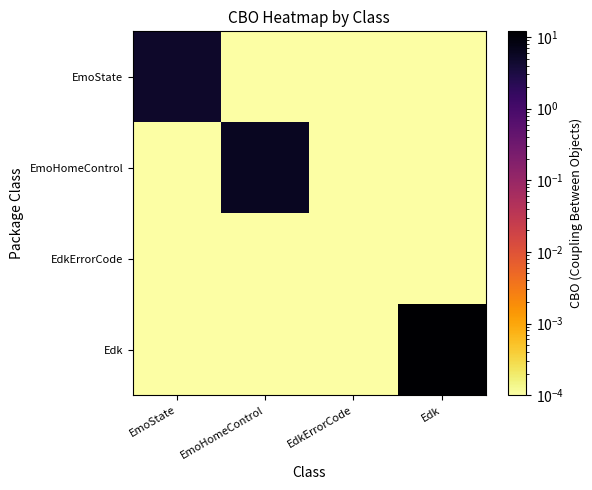

Which has a higher value, EmoHomeControl or EmoState?

EmoState